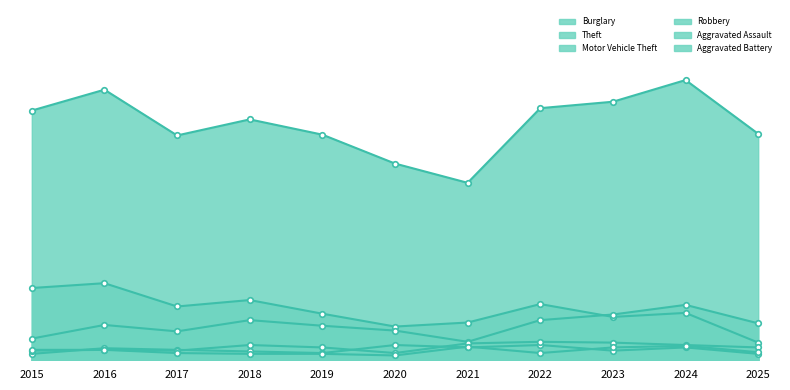

What is the spread (max minus min) of values at 2021?

205